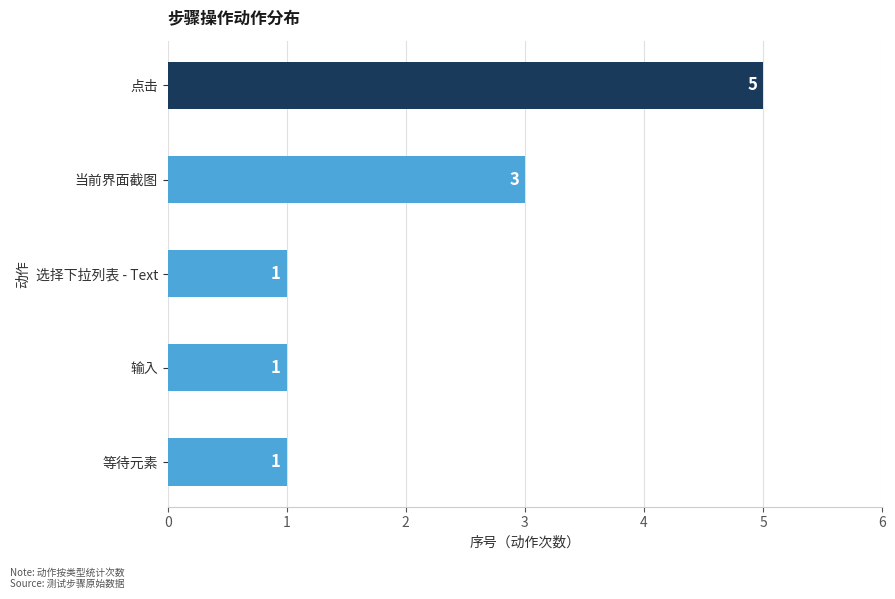

Are the bars grouped side by side (vs. stacked)?

No